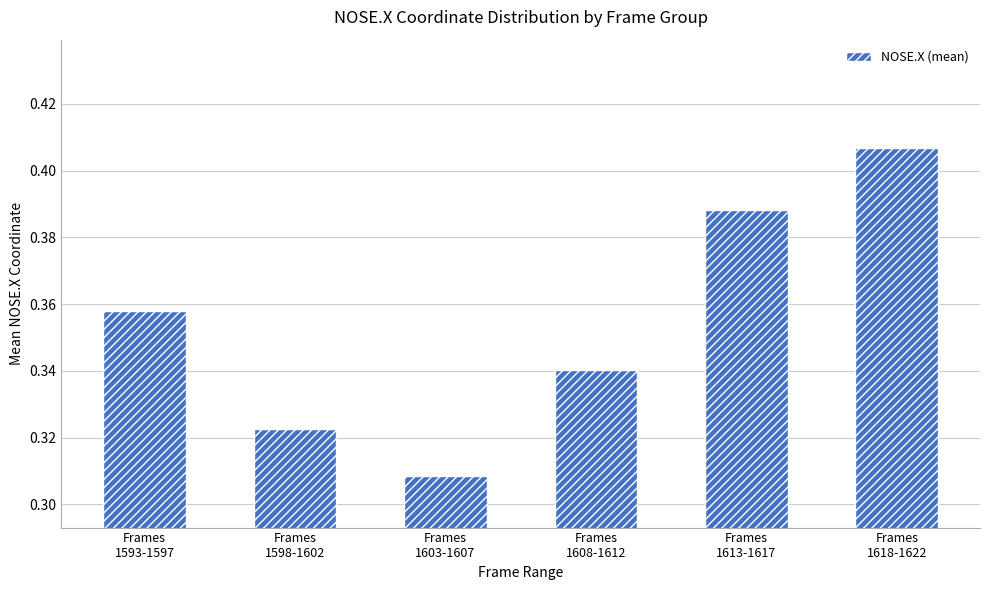

What is the sum of all values?

2.1